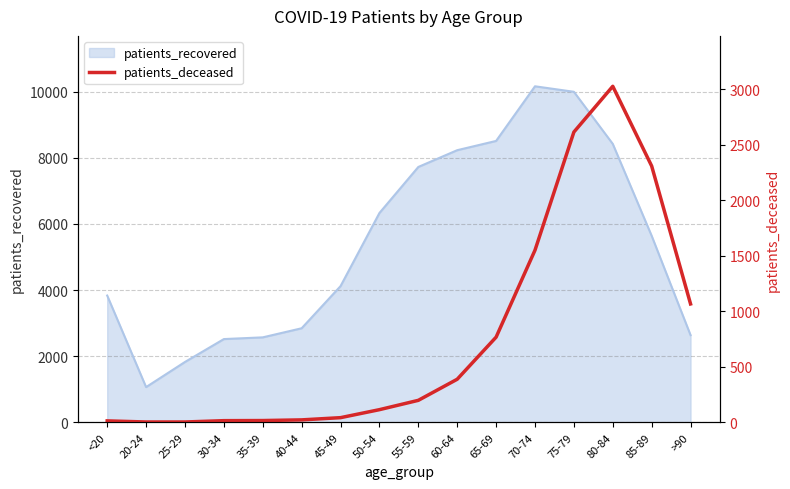

What is the highest value of the patients_recovered series?

10160